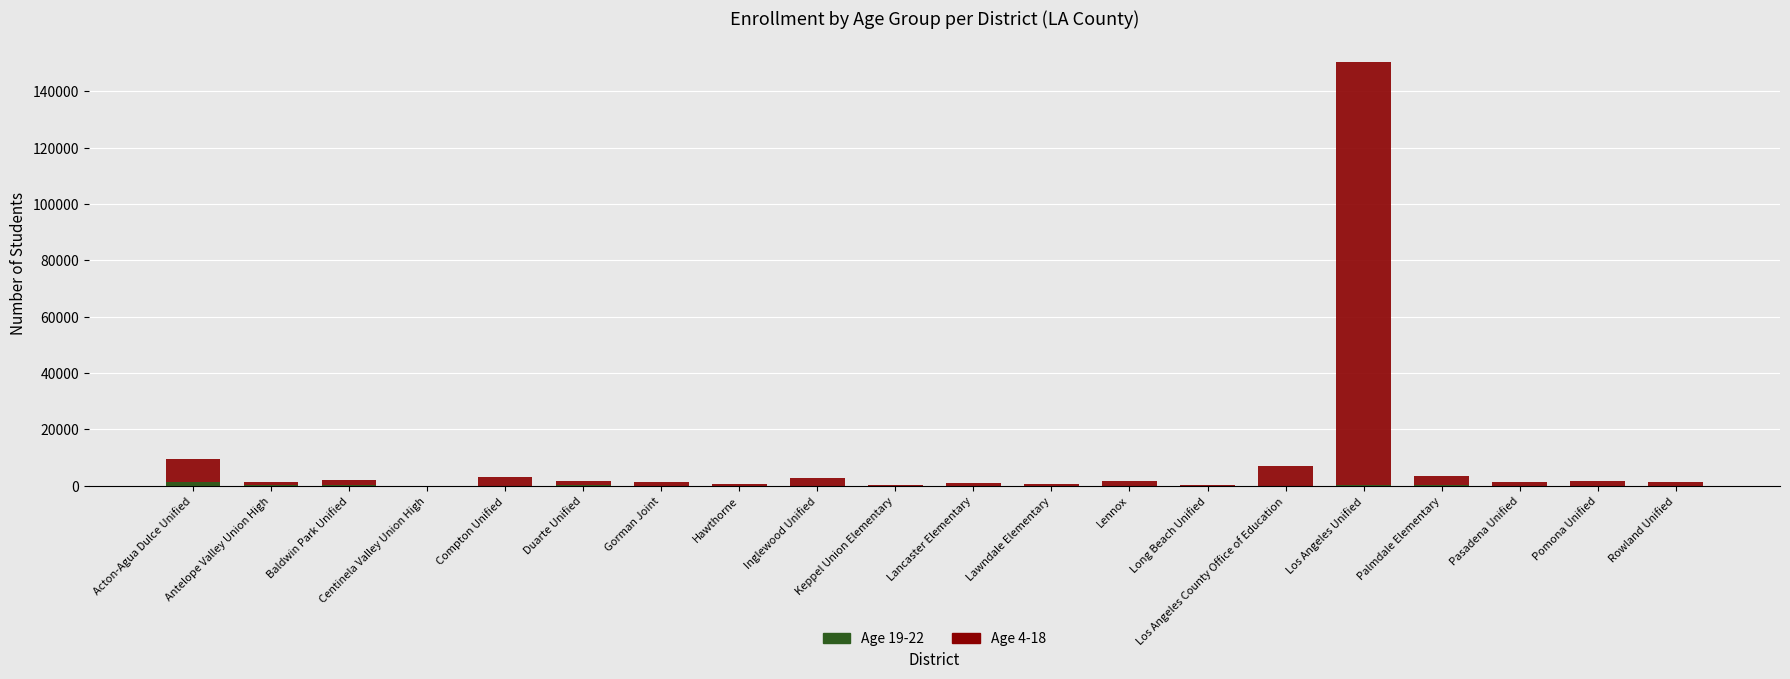

List the series in order of their peak value, highest first.

Age 4-18, Age 19-22